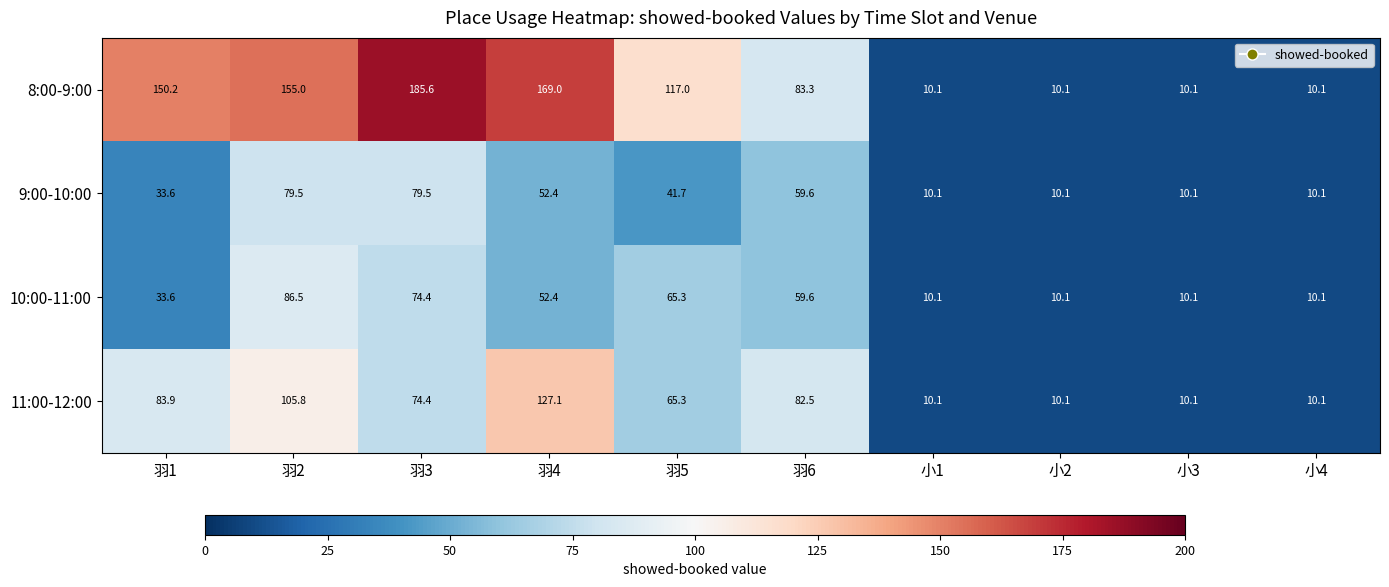

Is it true that 8:00-9:00 equals 3.4 at 小4?

False